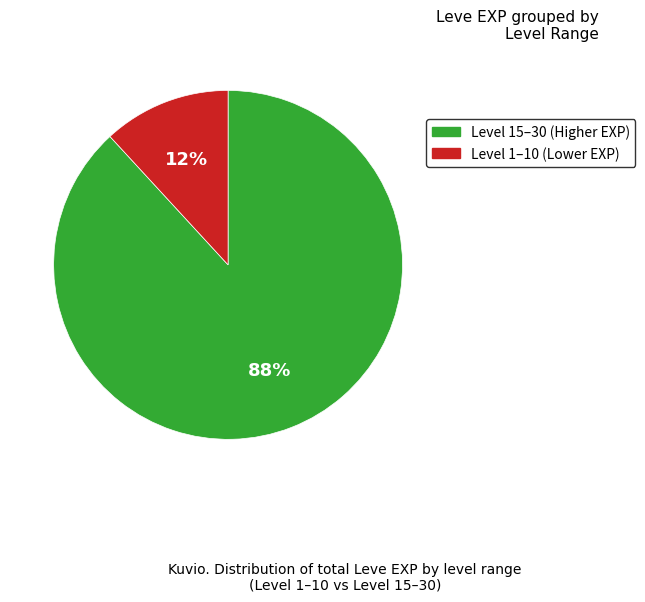

Does any single category account for the majority?

Yes